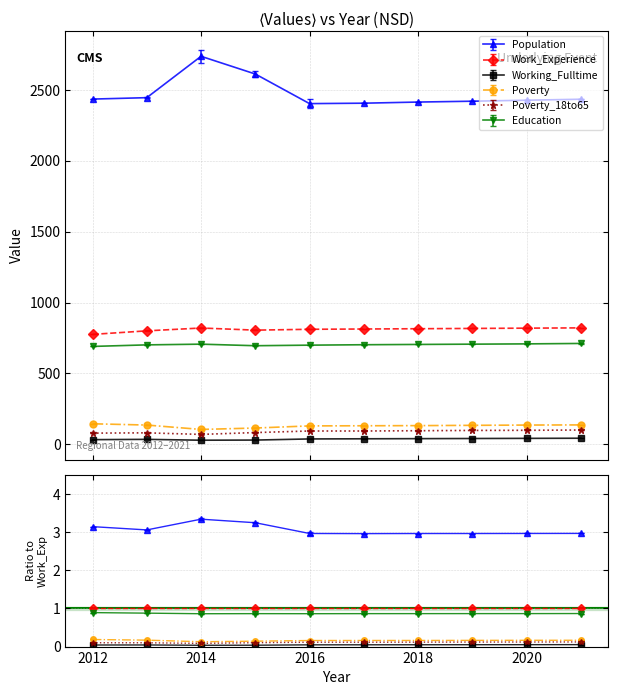

Rank the series at 2017 from lowest to highest value.

Working_Fulltime, Poverty_18to65, Poverty, Education, Work_Experience, Population